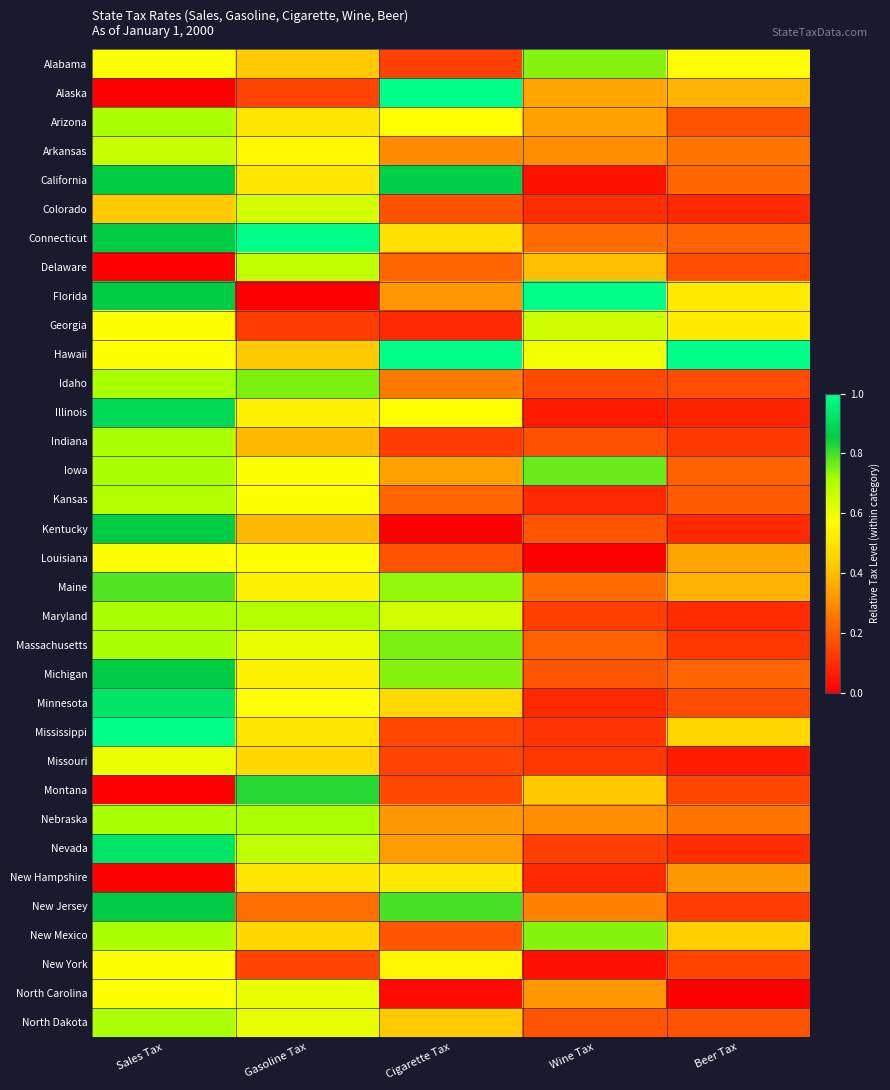

At which category does the chart reach its minimum across all series?

Sales Tax